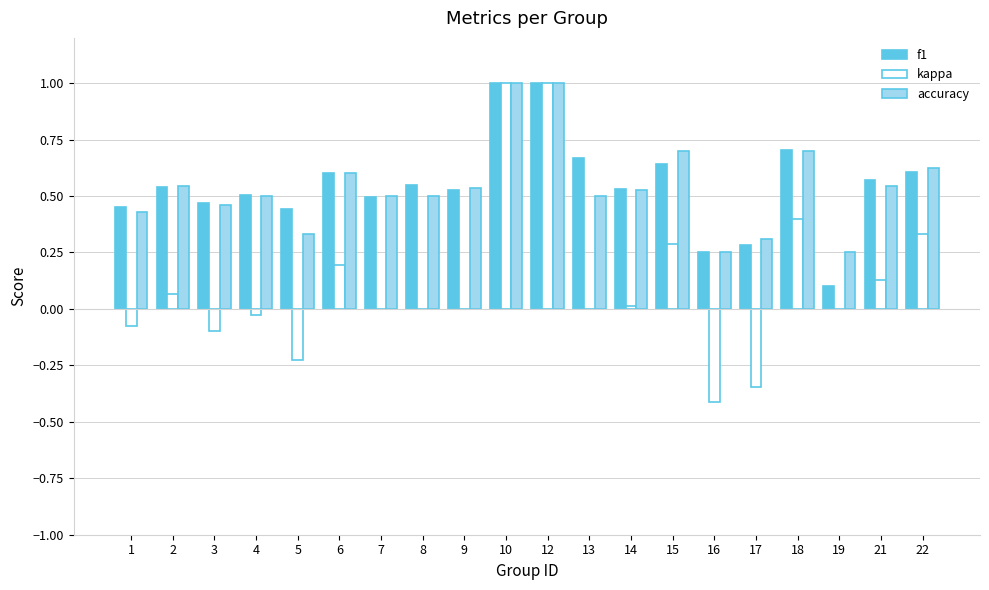

Where does the kappa series first go above 0?

2